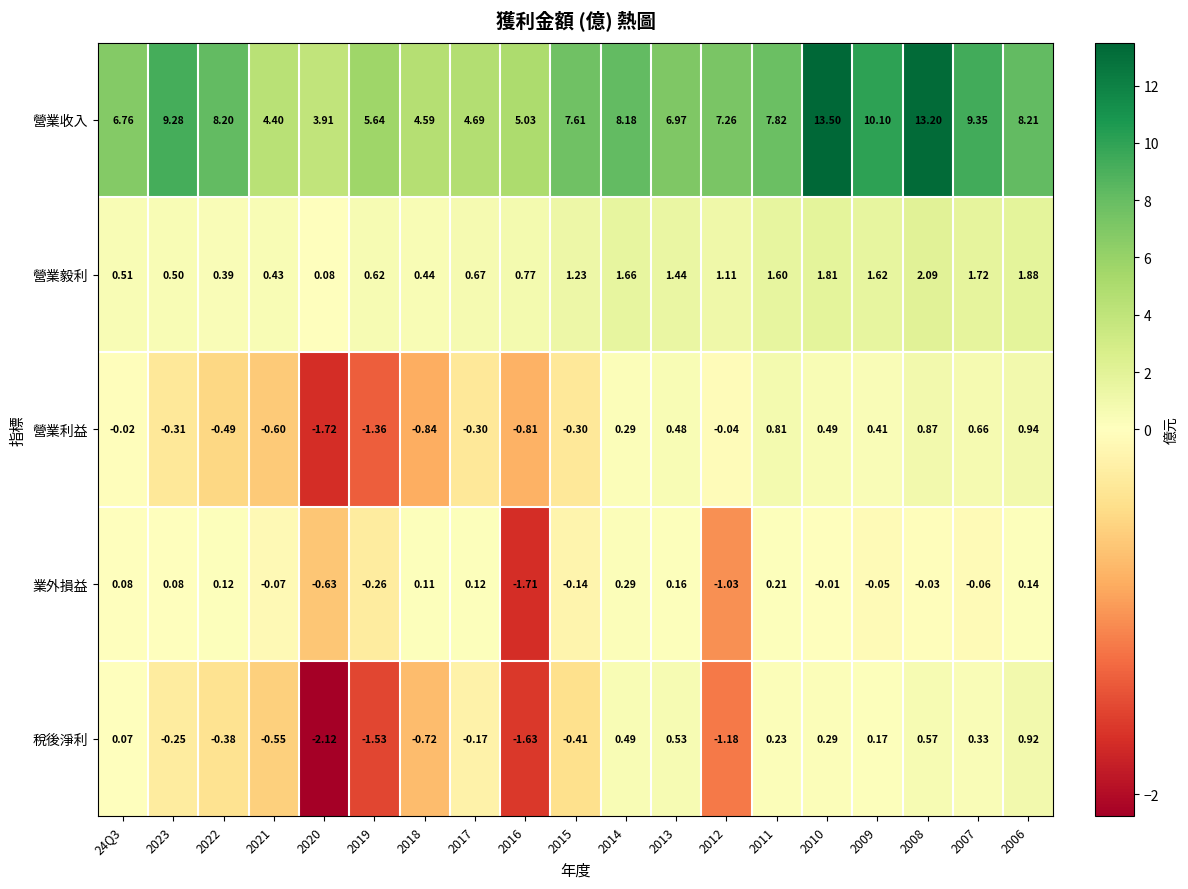

Between 2021 and 2009, which series saw the biggest shift?

營業收入